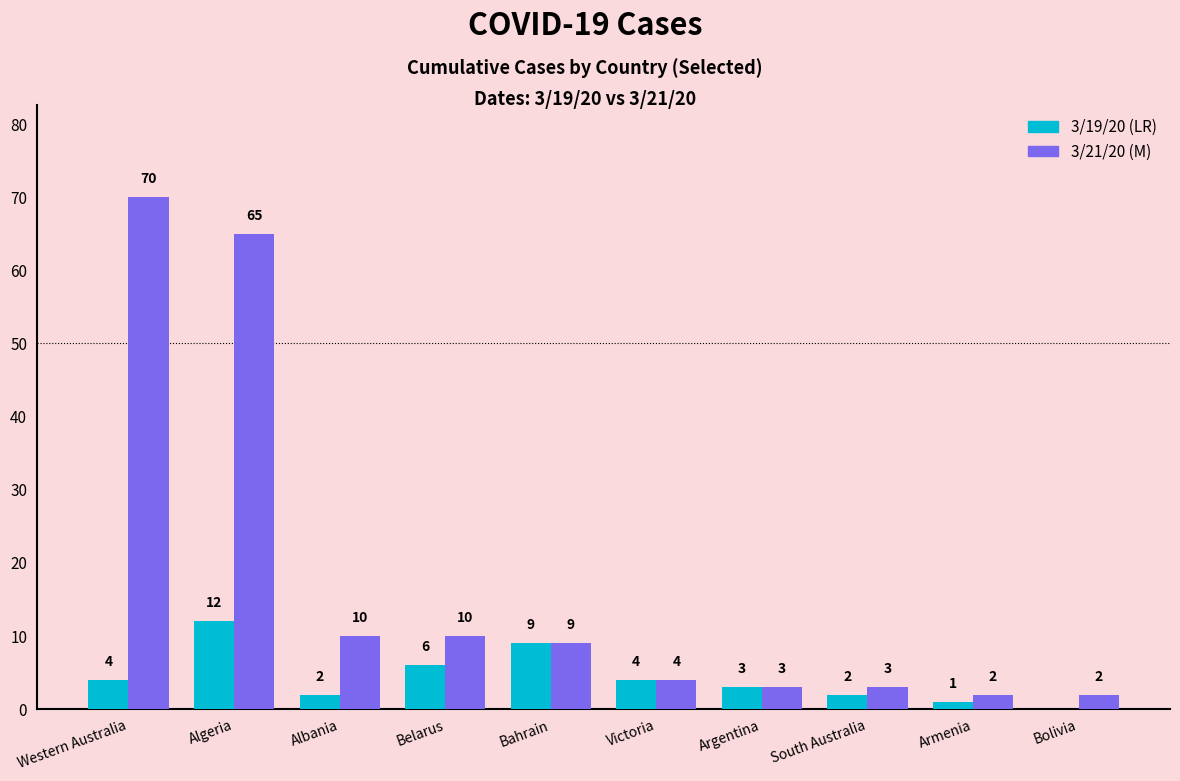

What is the total value across all series at Victoria?

8